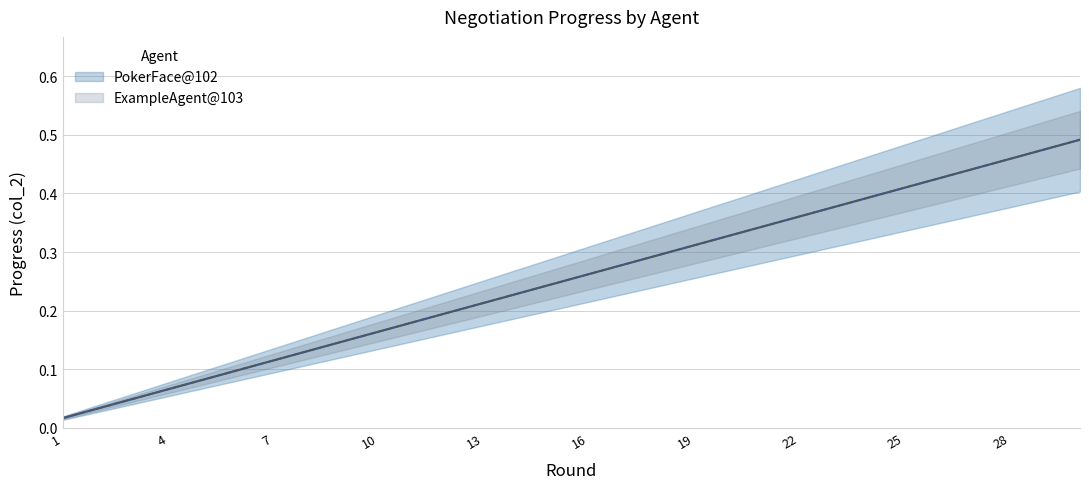

Between 8 and 6, which is larger?

8